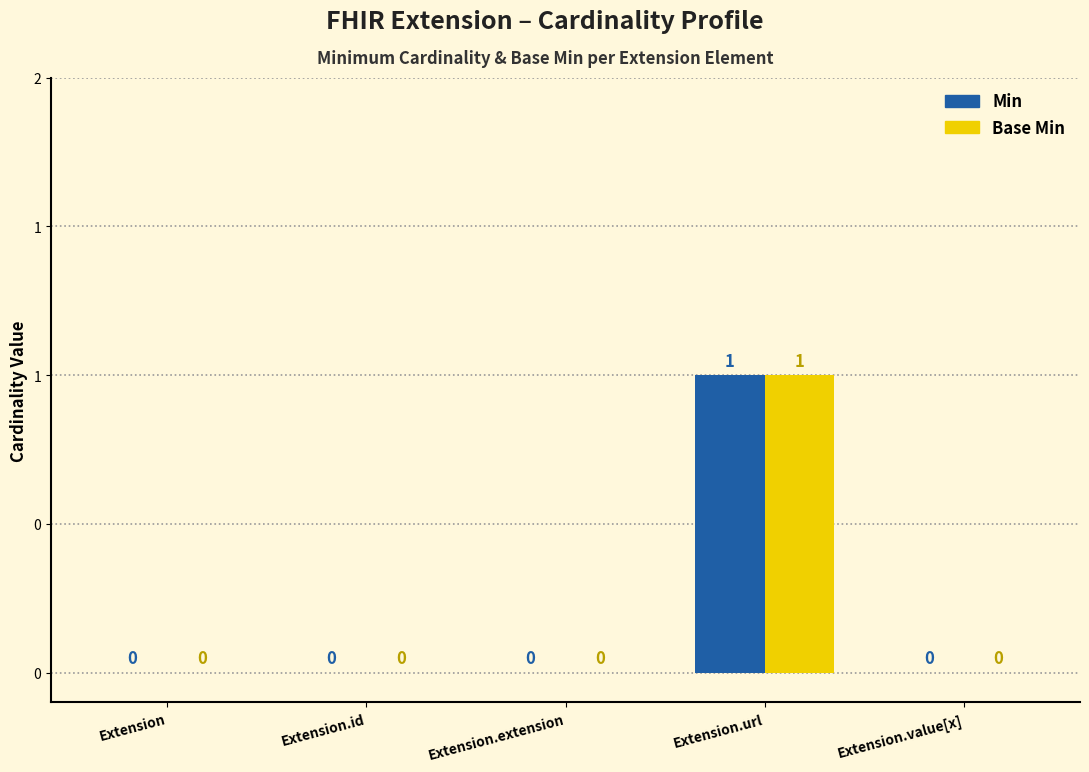

The value of Base Min at Extension.url is 0. True or false?

False